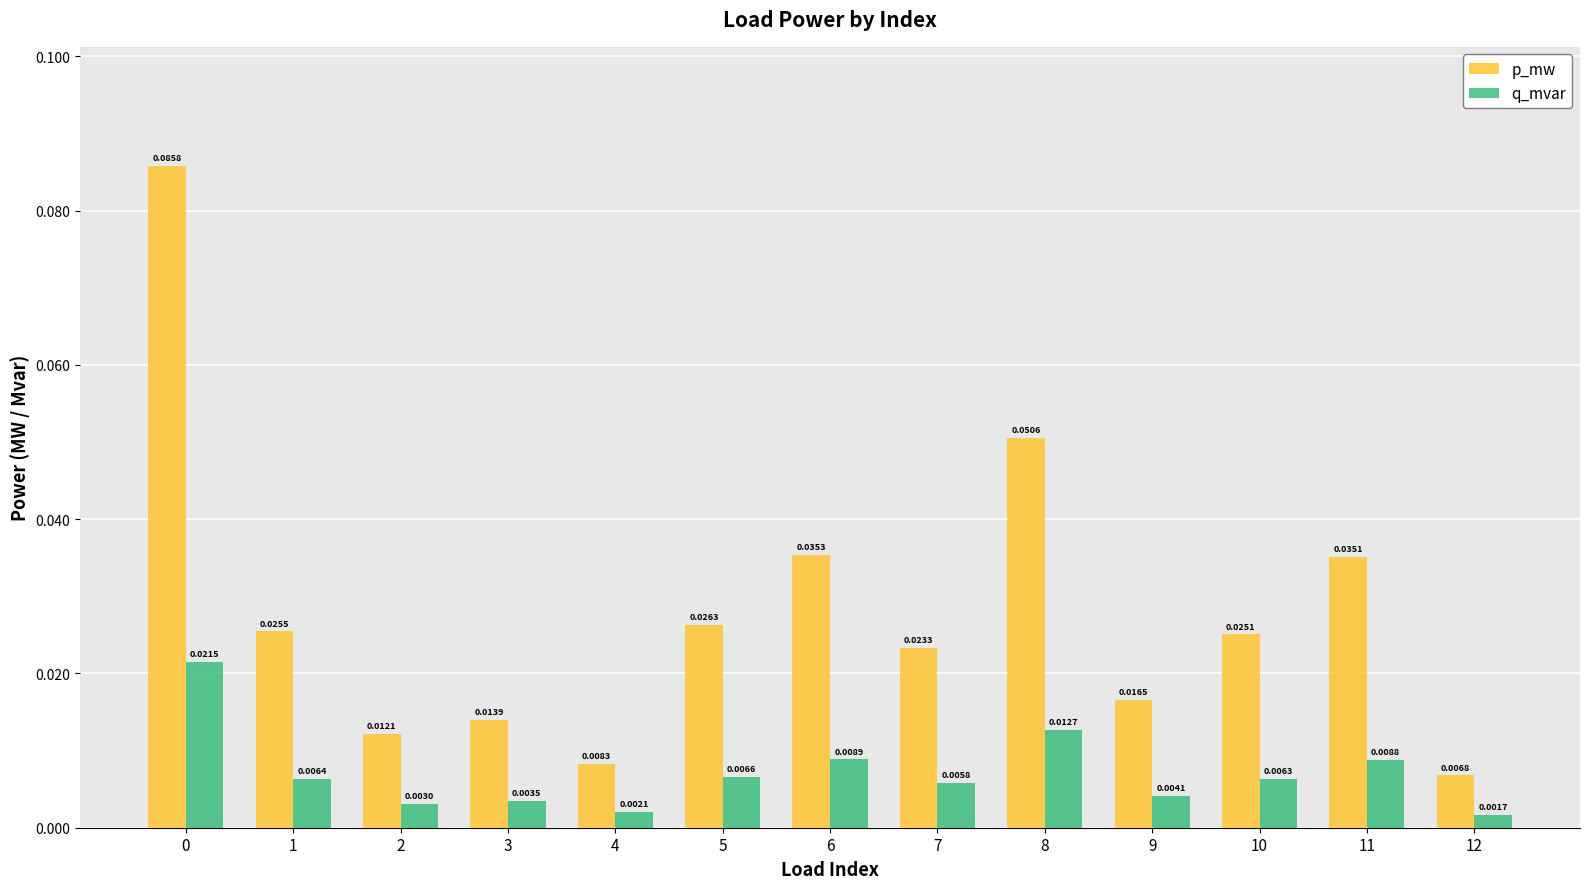

Rank the series at 2 from highest to lowest value.

p_mw, q_mvar